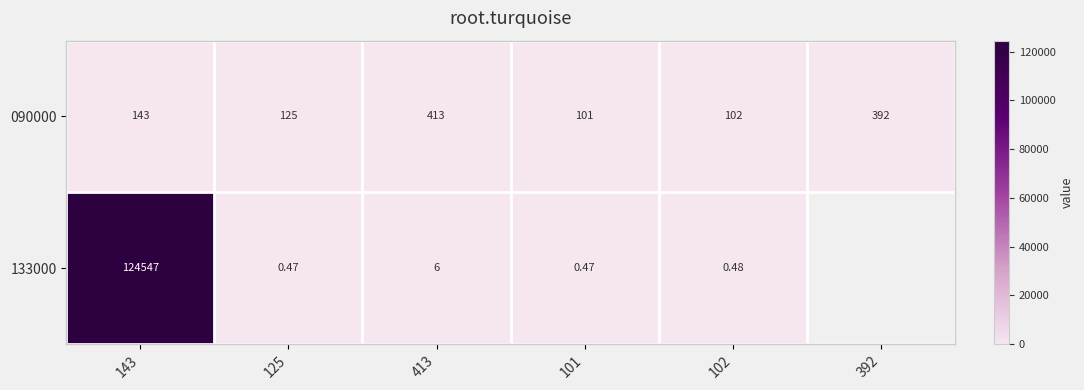

At which category is the sum across all series the highest?

143